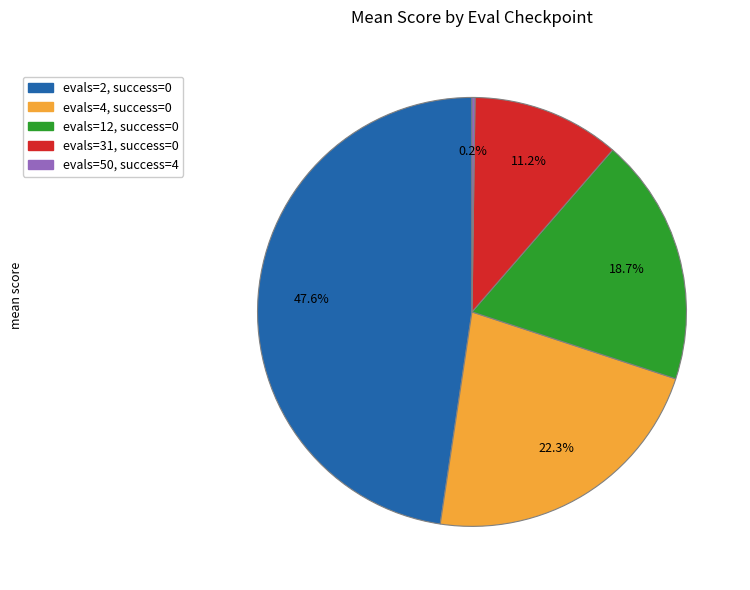

What is the ratio of the value at evals=2, success=0 to the value at evals=4, success=0?

2.1